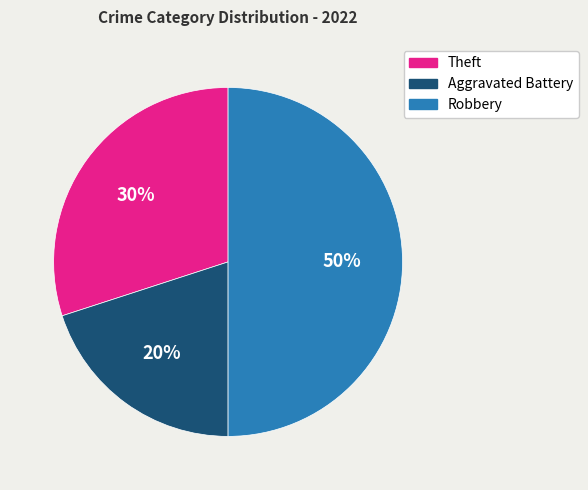

Count the number of slices in the pie.

3